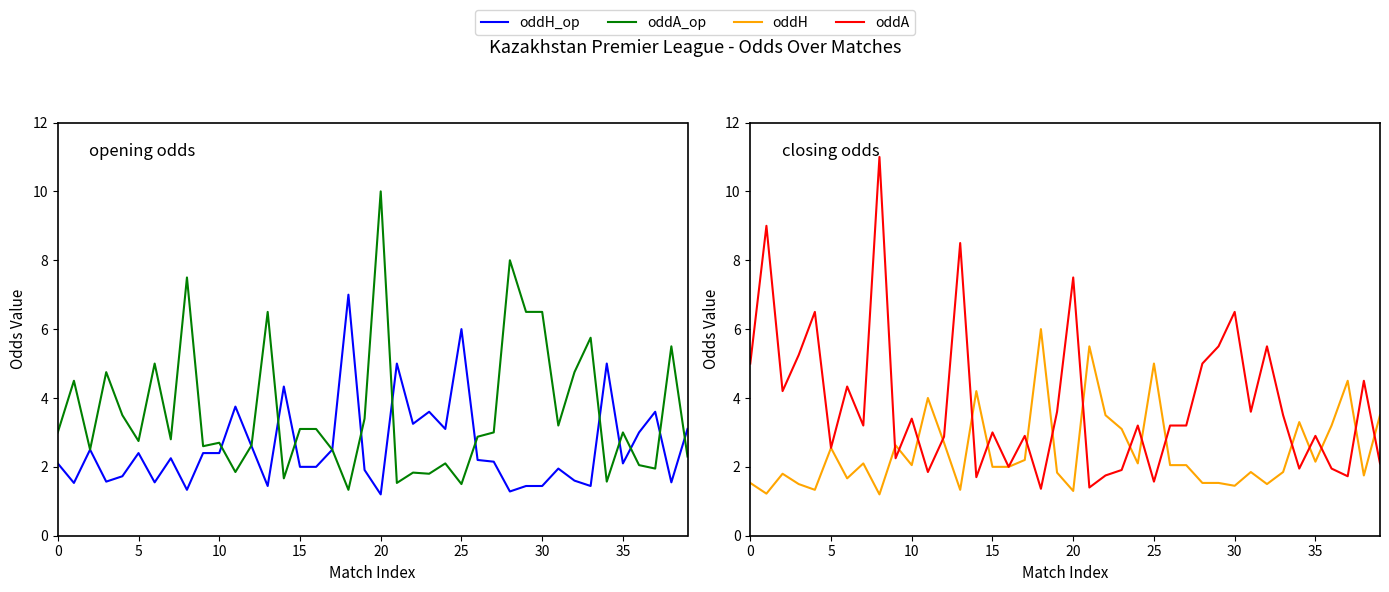

What is the lowest value of the oddH_op series?

1.2